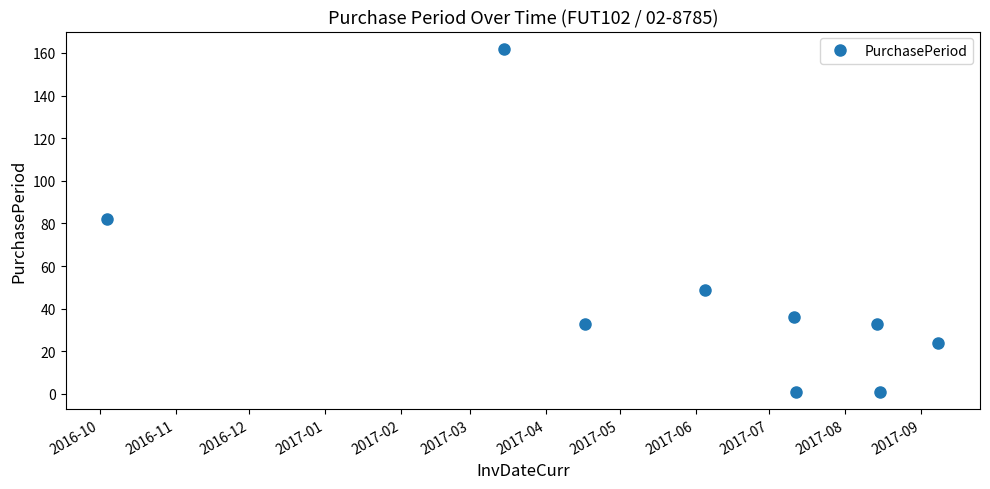

What is the sum of all values?

421